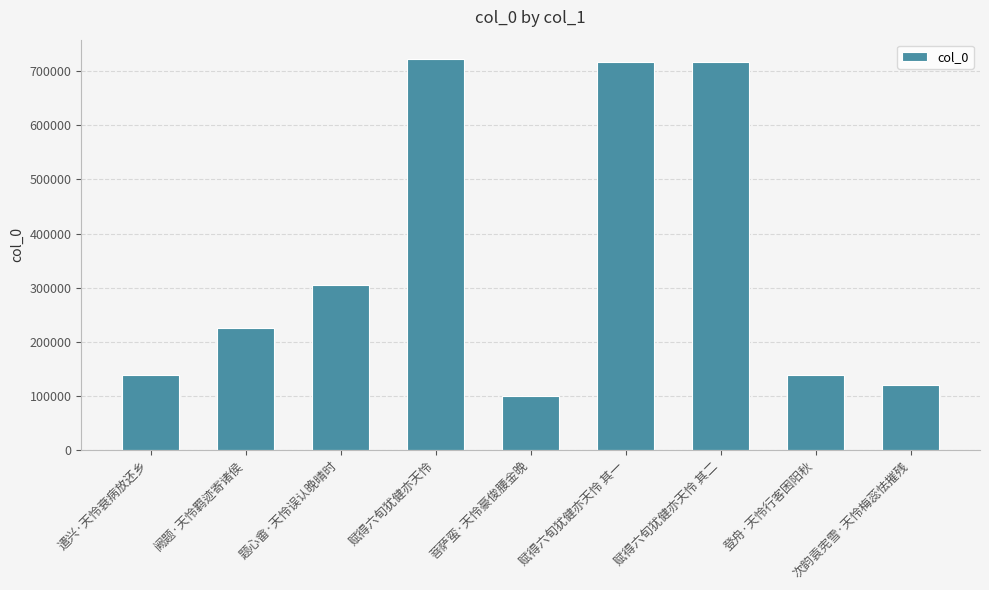

The chart shows a value of 140712 at 菩萨蛮·天怜豪俊腰金晚. True or false?

False